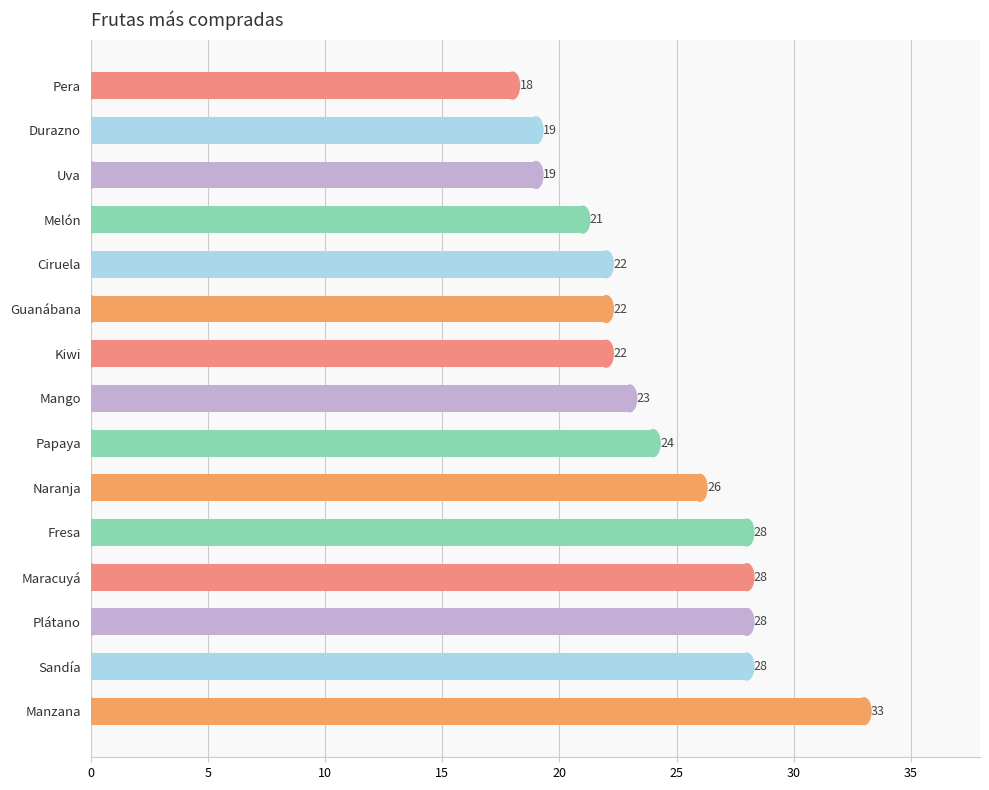

Reading top to bottom, what are all the values shown in this chart?

Pera=18	Durazno=19	Uva=19	Melón=21	Ciruela=22	Guanábana=22	Kiwi=22	Mango=23	Papaya=24	Naranja=26	Fresa=28	Maracuyá=28	Plátano=28	Sandía=28	Manzana=33